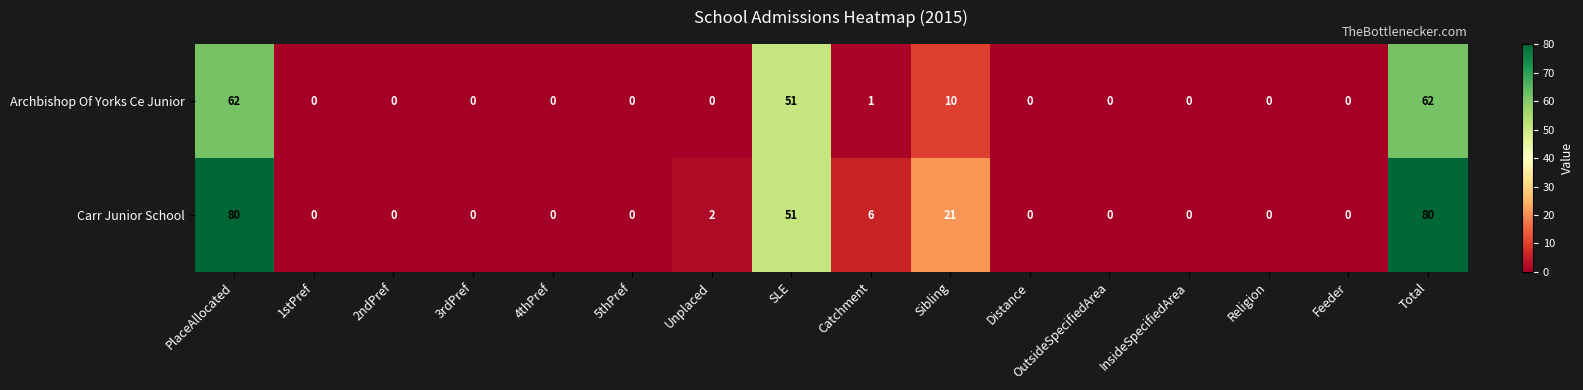

Rank the series by their maximum value, from lowest to highest.

Archbishop Of Yorks Ce Junior, Carr Junior School